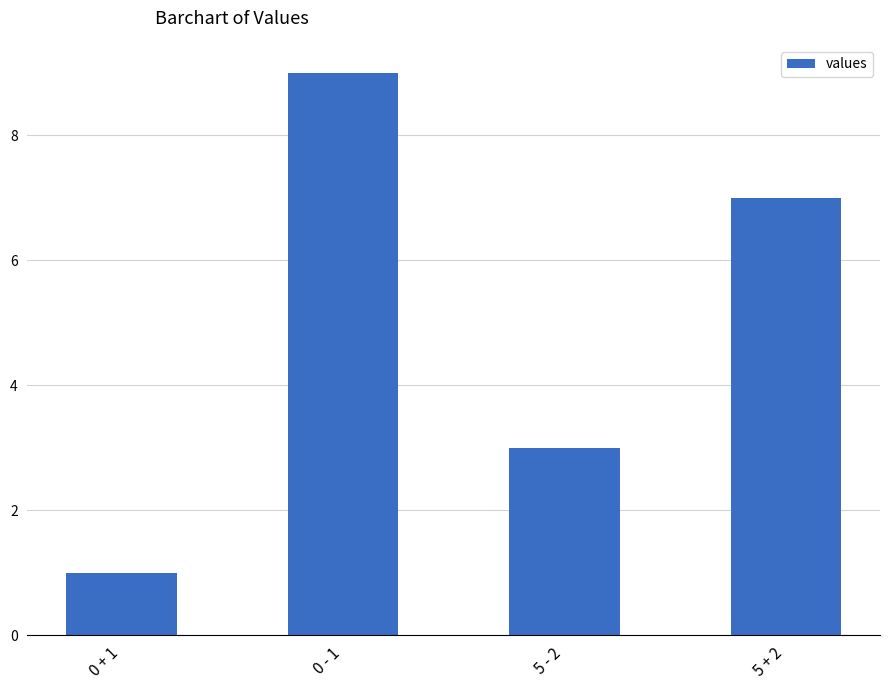

Between 0 + 1 and 0 - 1, which is larger?

0 - 1